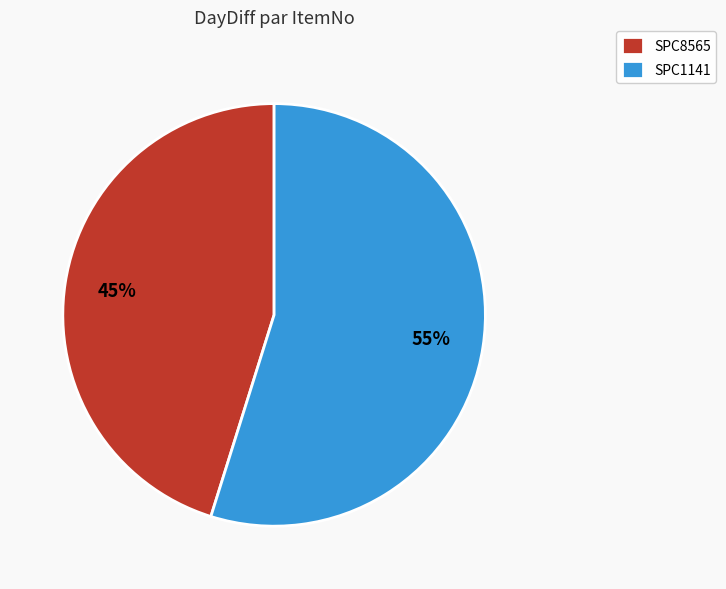

Combined, do SPC8565 and SPC1141 account for over 50%?

Yes